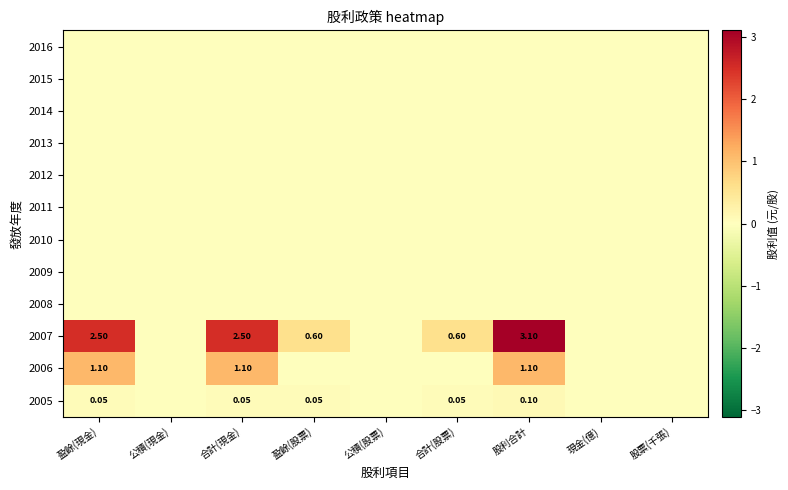

At which label does 2005 reach its minimum?

公積(現金)